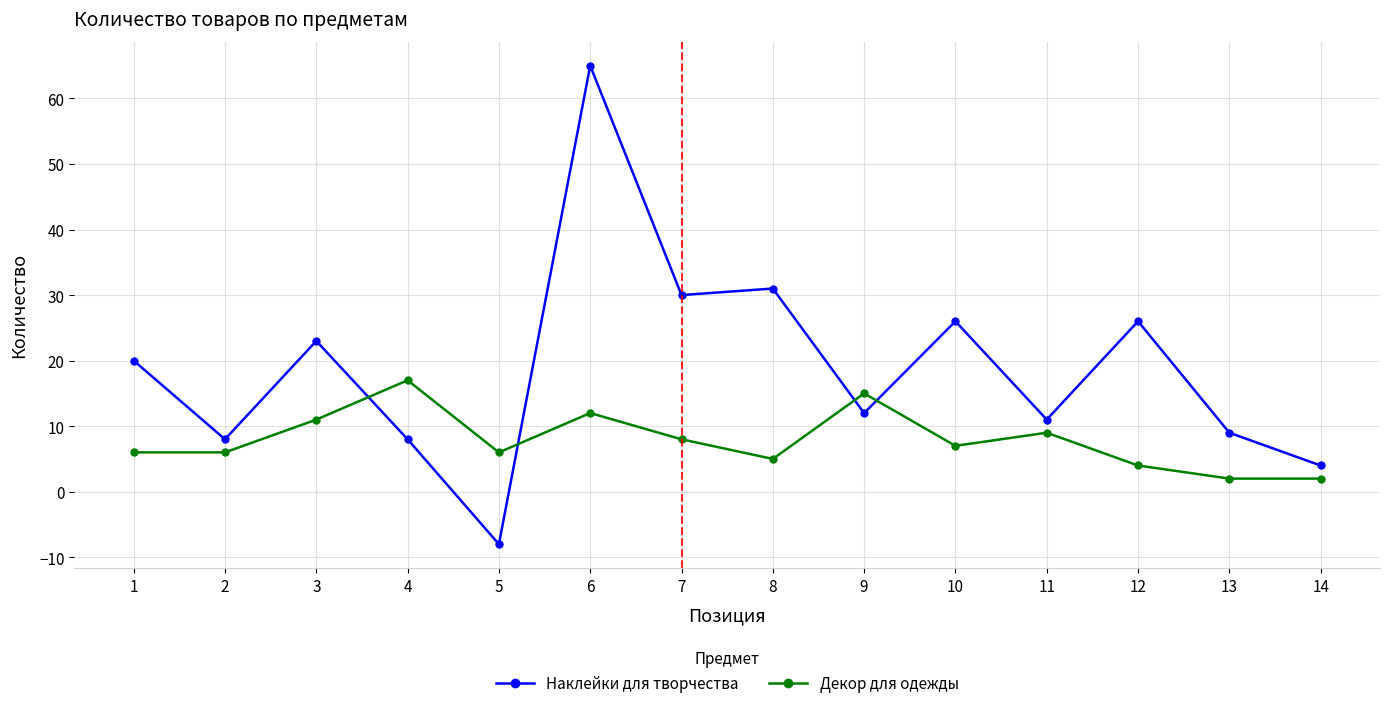

What is the minimum value for Наклейки для творчества?

-8